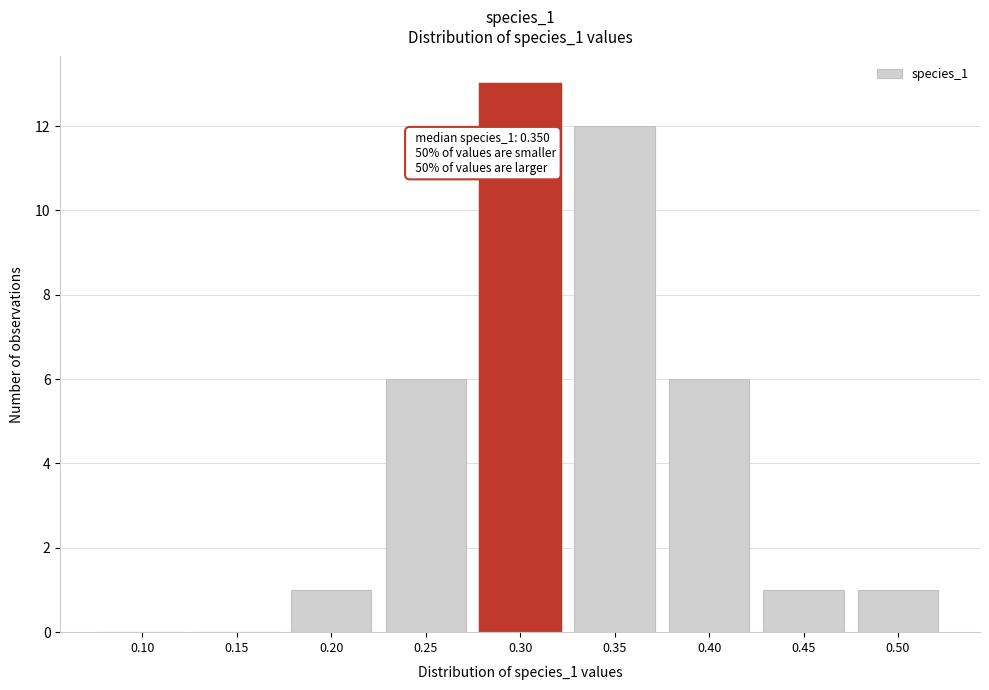

Reading left to right, extract all data points from this chart.

0.10=0	0.15=0	0.20=1	0.25=6	0.30=13	0.35=12	0.40=6	0.45=1	0.50=1